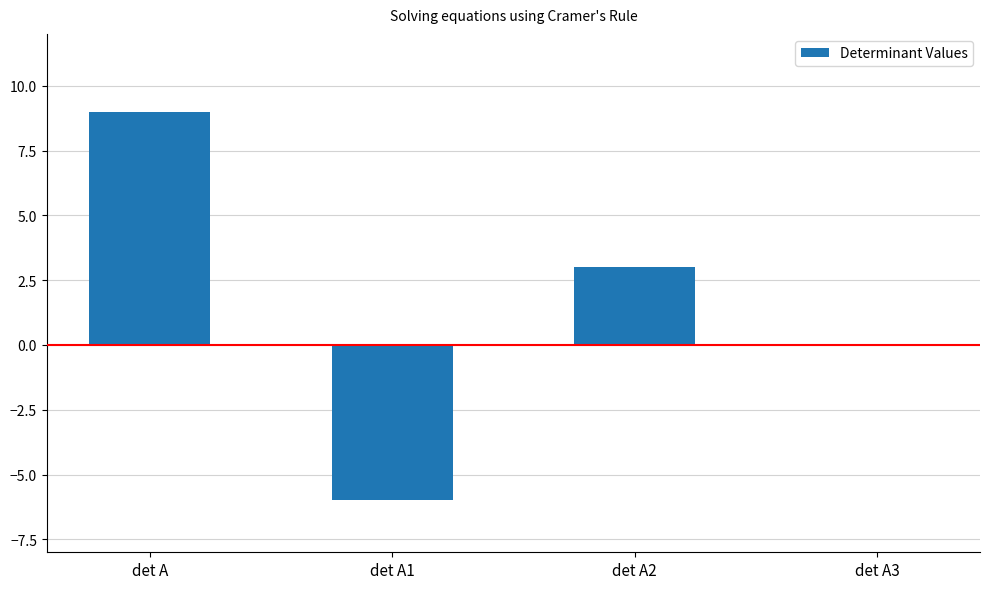

Where is the data nearest to the value 1?

det A3